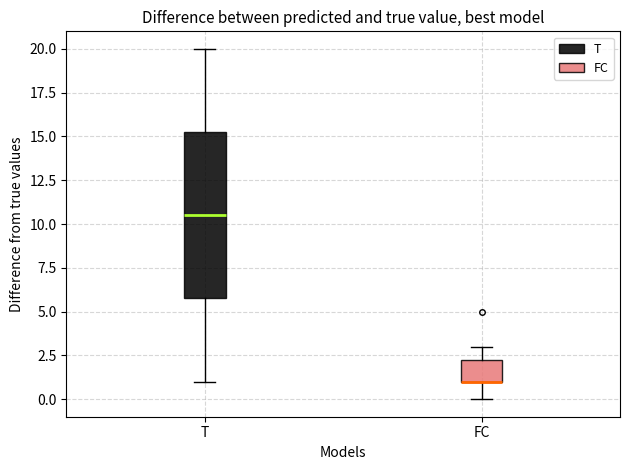

Reading left to right, read every box against the y-axis: the position of its median line, the range the box covers, and the ends of its whiskers. The values are not printed on the chart, so give them approximately, as read against the axis.

T: median 10.5, box 6.0 to 15.5, whiskers 1.0 to 20.0
FC: median 1.0 (drawn on the box's lower edge), box 1.0 to 2.5, whiskers 0.0 to 3.0